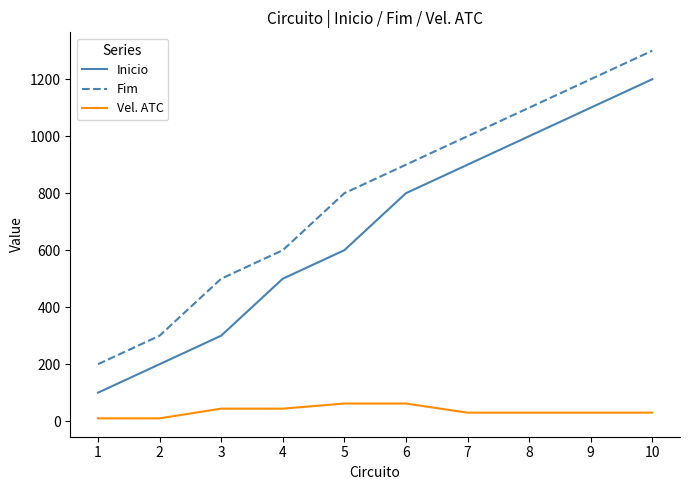

True or false: Vel. ATC and Inicio cross at least once.

False